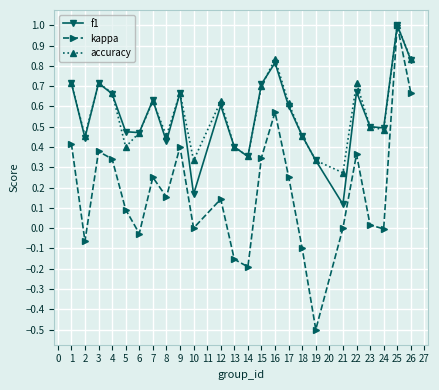

What are all the series names shown in the legend?

f1, kappa, accuracy